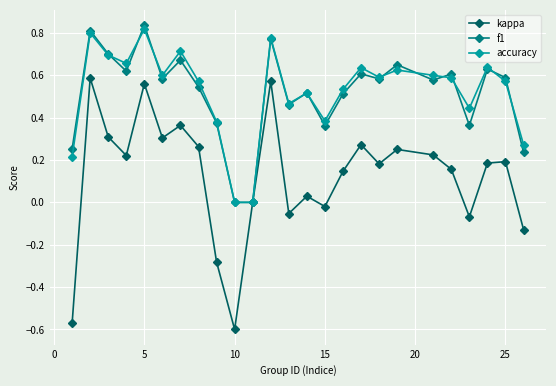

In kappa, how many points are higher than both neighbors (excluding endpoints)?

8